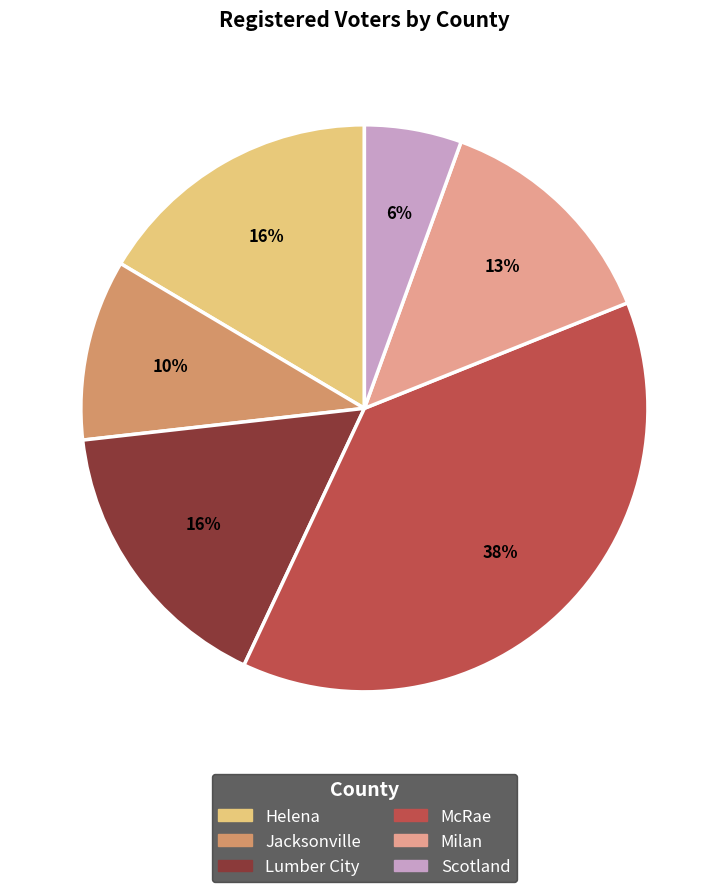

Which slice is the largest?

McRae